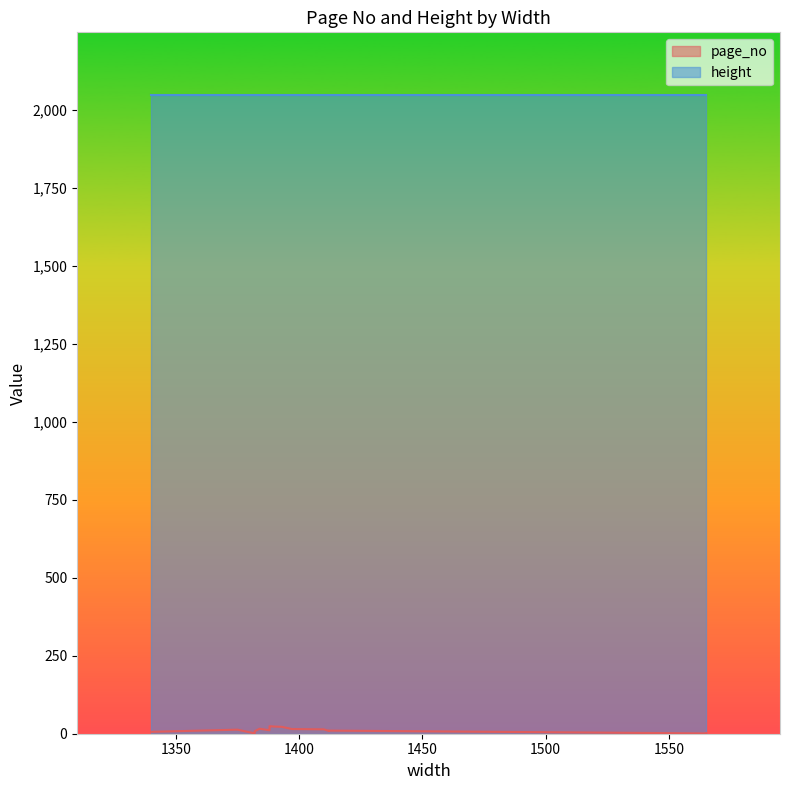

True or false: height and page_no cross at least once.

False